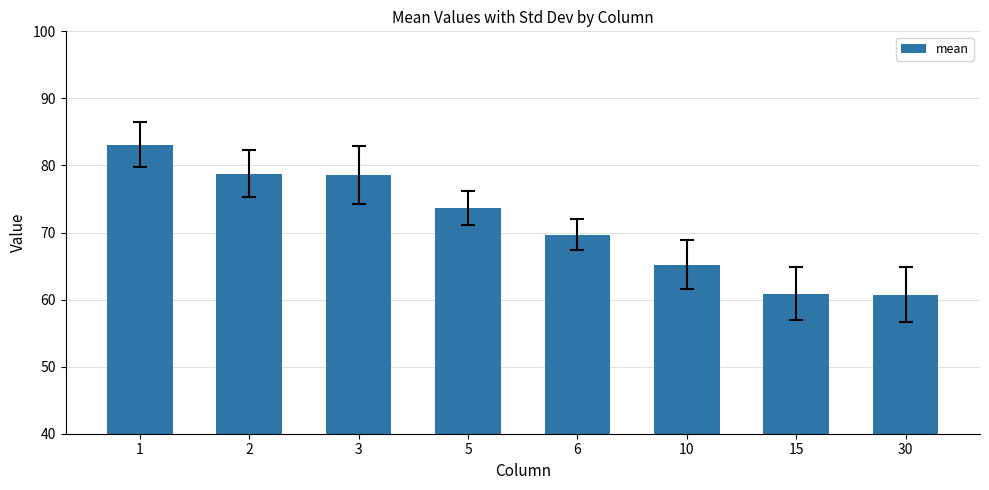

What is the maximum value shown in the chart?

83.1